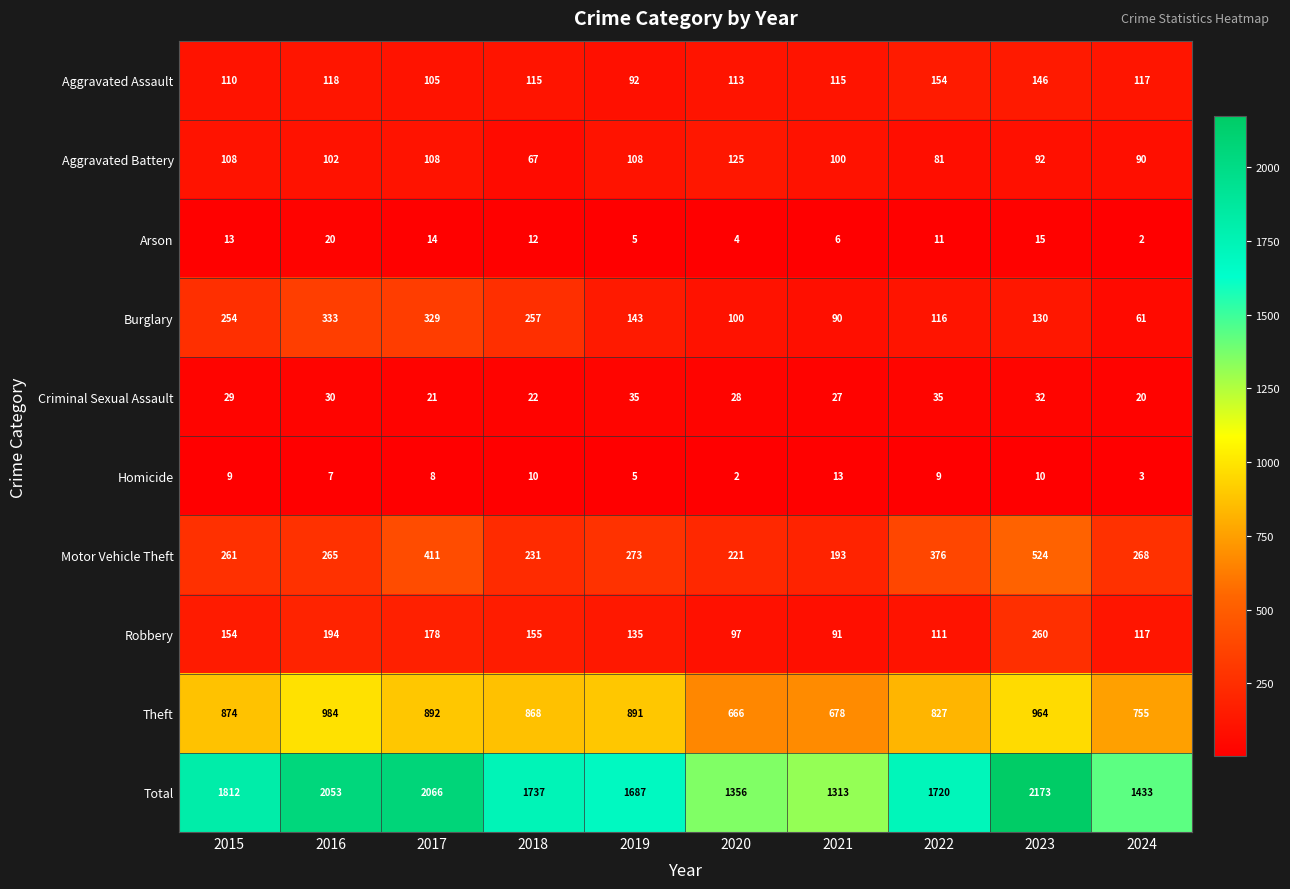

How many series are shown in this chart?

10